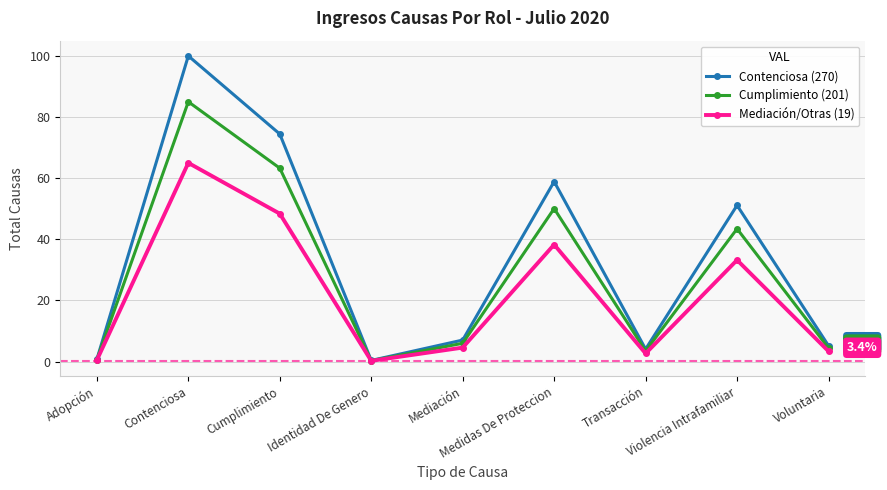

Count the number of data series in this chart.

3